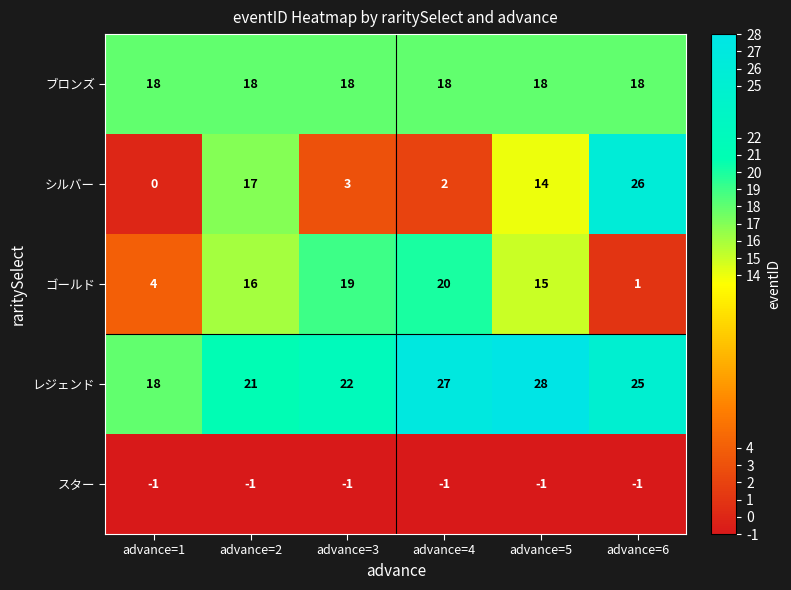

How many series are shown in this chart?

5